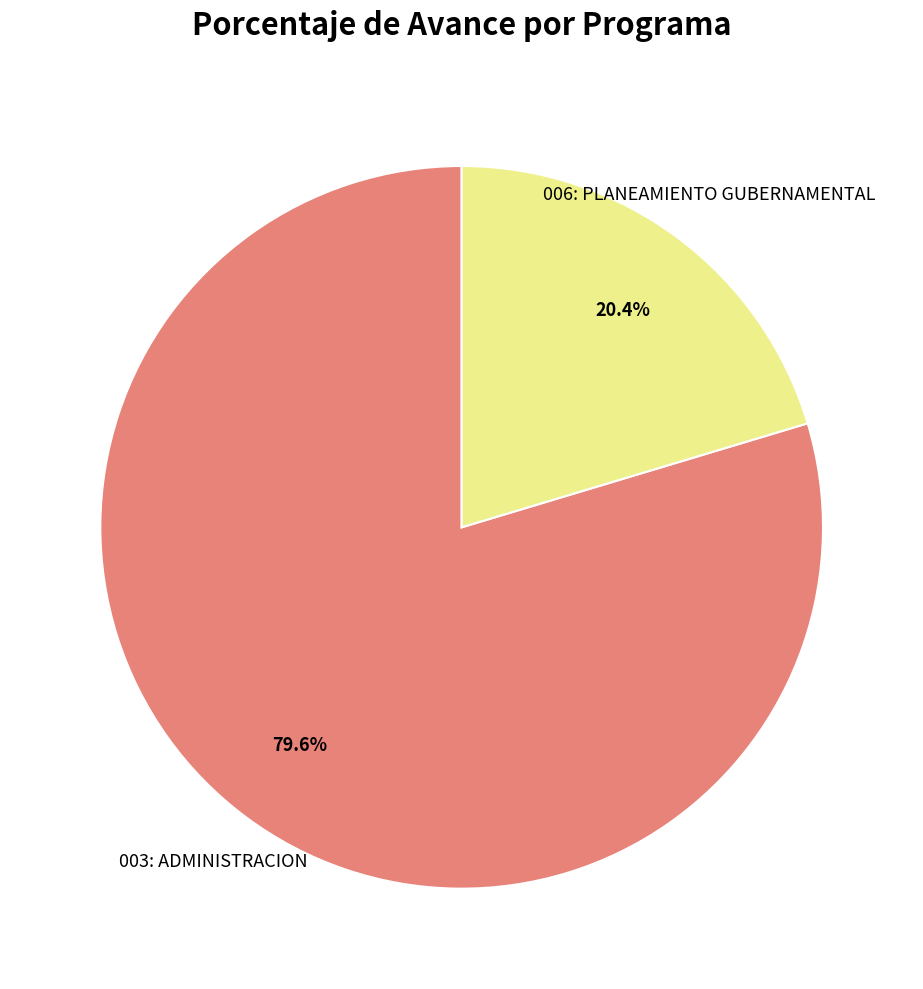

How many segments does this pie chart have?

2